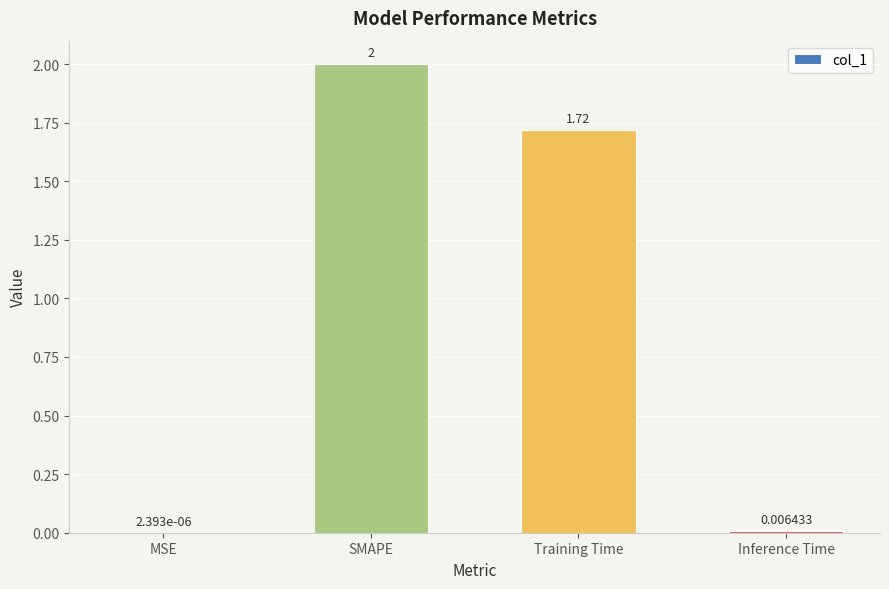

Where does the data first go above 1?

SMAPE